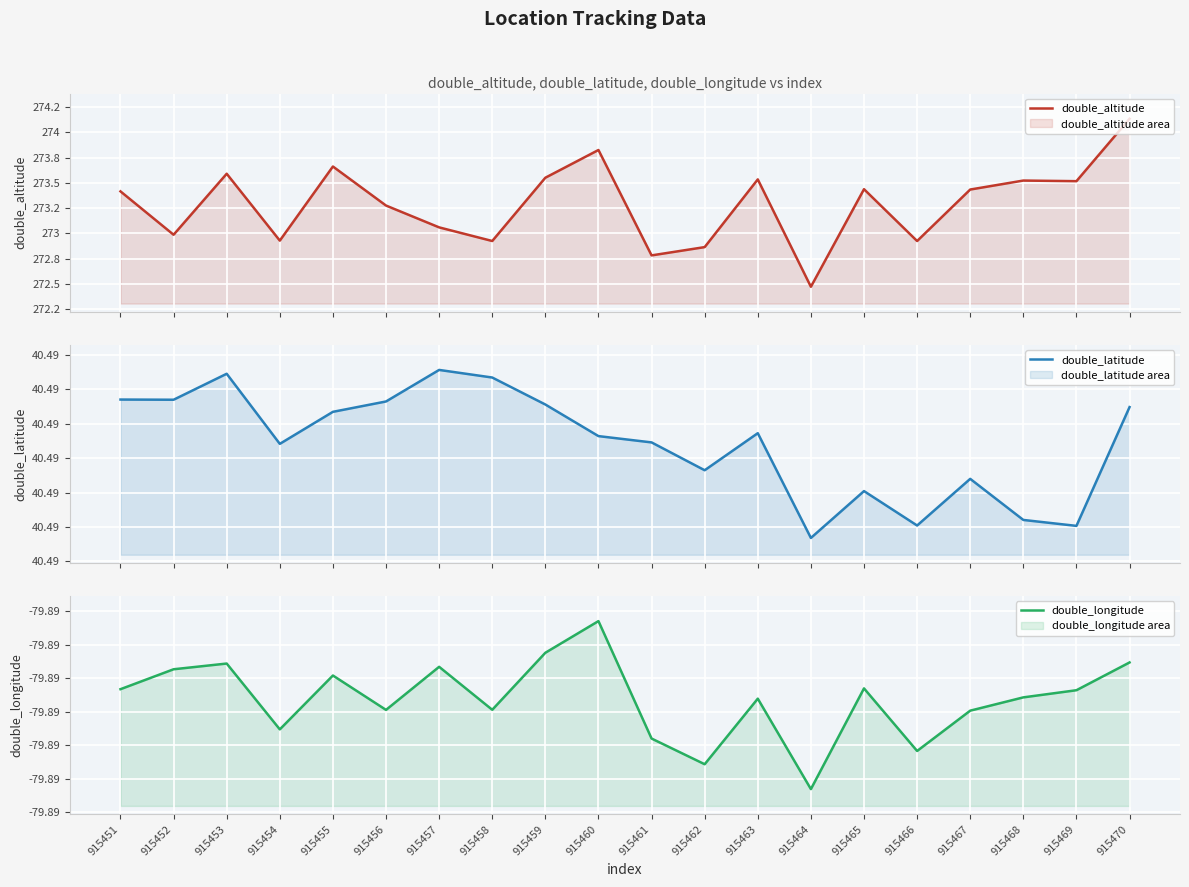

Reading right to left, extract all data points from this chart.

double_altitude: 915470=274.1	915469=273.5	915468=273.5	915467=273.4	915466=272.9	915465=273.4	915464=272.5	915463=273.5	915462=272.9	915461=272.8	915460=273.8	915459=273.6	915458=272.9	915457=273.1	915456=273.3	915455=273.7	915454=272.9	915453=273.6	915452=273.0	915451=273.4
double_latitude: 915470=40.5	915469=40.5	915468=40.5	915467=40.5	915466=40.5	915465=40.5	915464=40.5	915463=40.5	915462=40.5	915461=40.5	915460=40.5	915459=40.5	915458=40.5	915457=40.5	915456=40.5	915455=40.5	915454=40.5	915453=40.5	915452=40.5	915451=40.5
double_longitude: 915470=-79.9	915469=-79.9	915468=-79.9	915467=-79.9	915466=-79.9	915465=-79.9	915464=-79.9	915463=-79.9	915462=-79.9	915461=-79.9	915460=-79.9	915459=-79.9	915458=-79.9	915457=-79.9	915456=-79.9	915455=-79.9	915454=-79.9	915453=-79.9	915452=-79.9	915451=-79.9